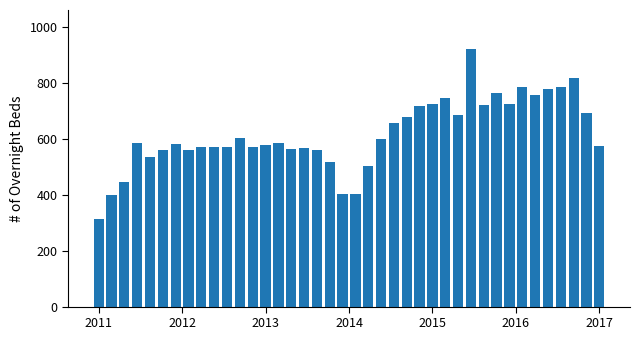

What is the maximum value shown in the chart?

922.9